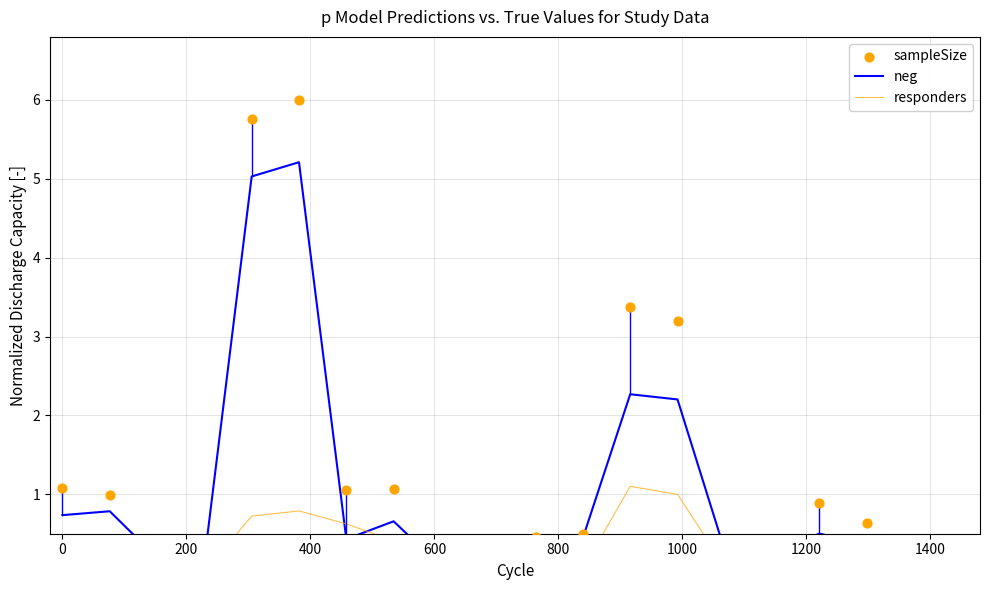

Which series has the largest Y range (max minus min)?

sampleSize